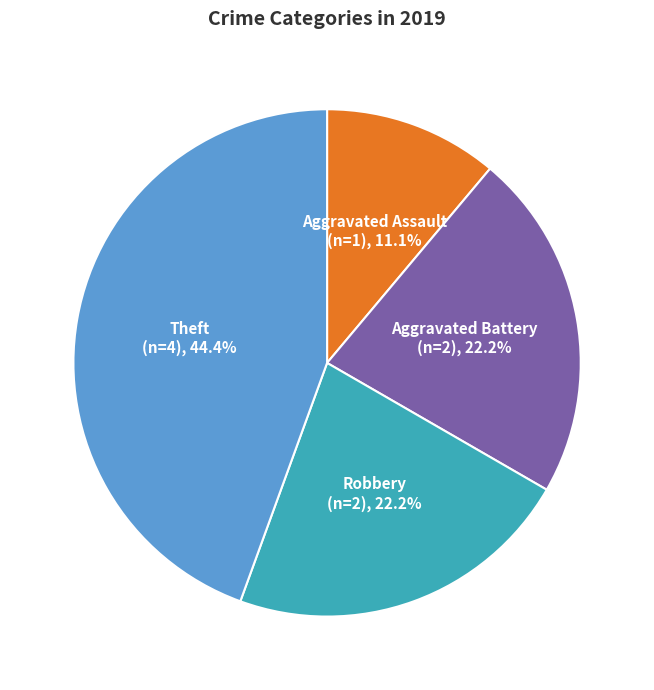

What is the ratio of the value at Aggravated Assault to the value at Aggravated Battery?

0.5